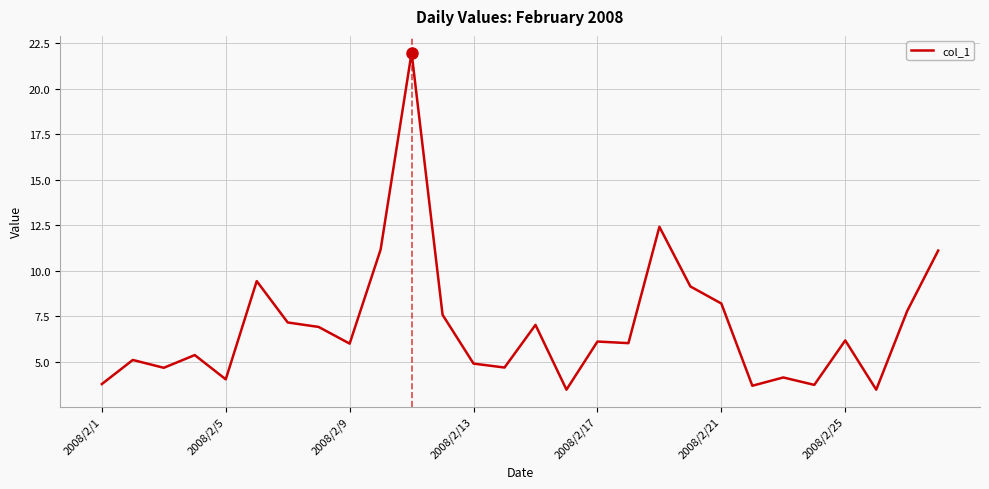

How many lines are shown in the chart?

1